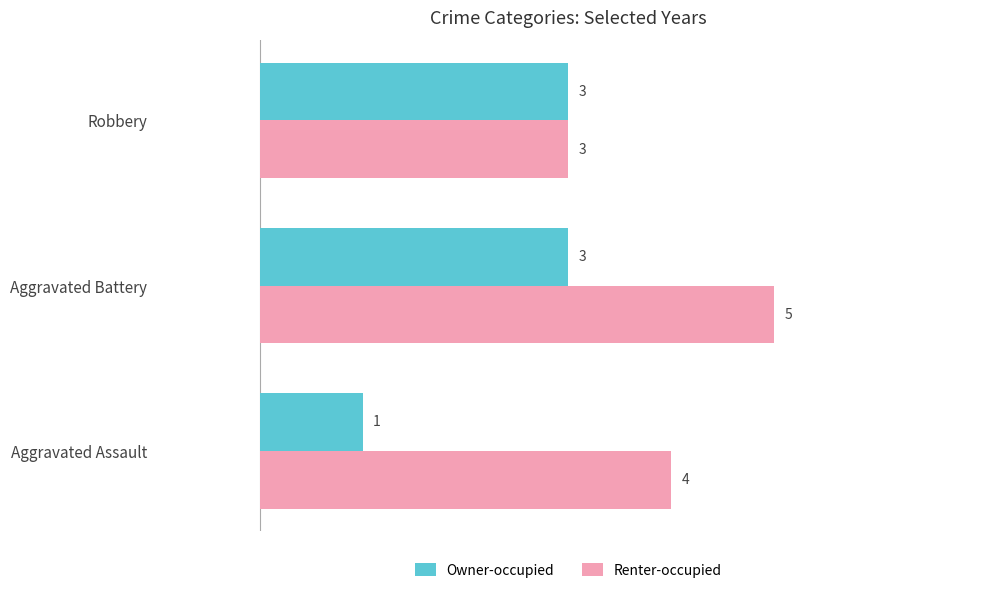

Is the value of Owner-occupied at Robbery greater than the value of Renter-occupied at Aggravated Battery?

No